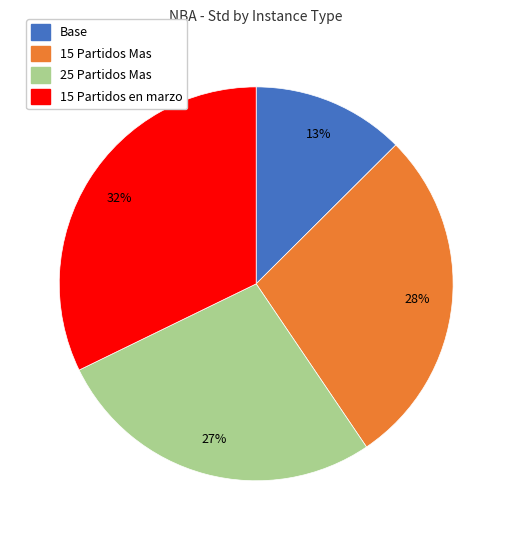

To the nearest percent, what is the average slice percentage?

25%